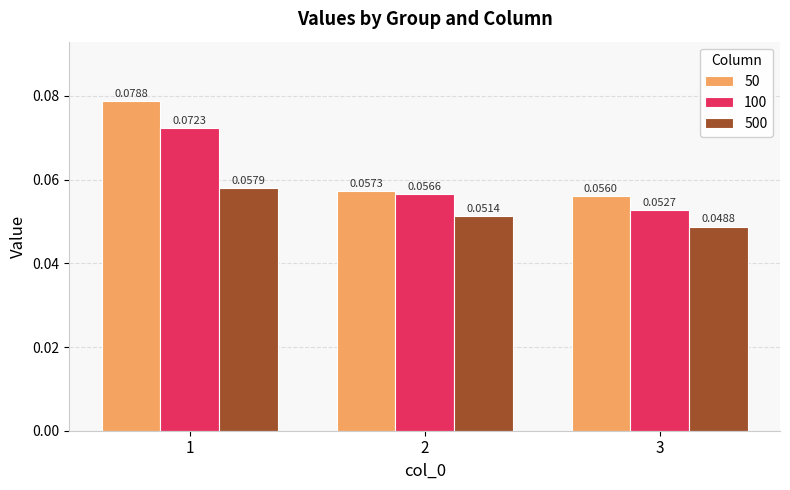

Where is 50 nearest to the value 0?

3